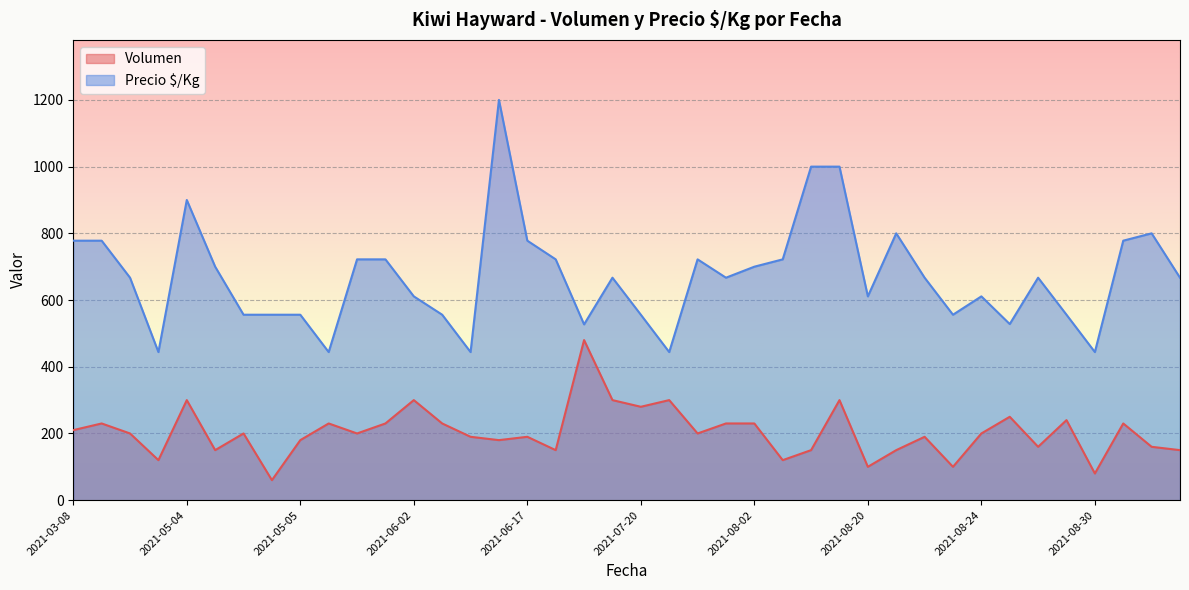

True or false: Precio $/Kg and Volumen intersect in this chart.

False